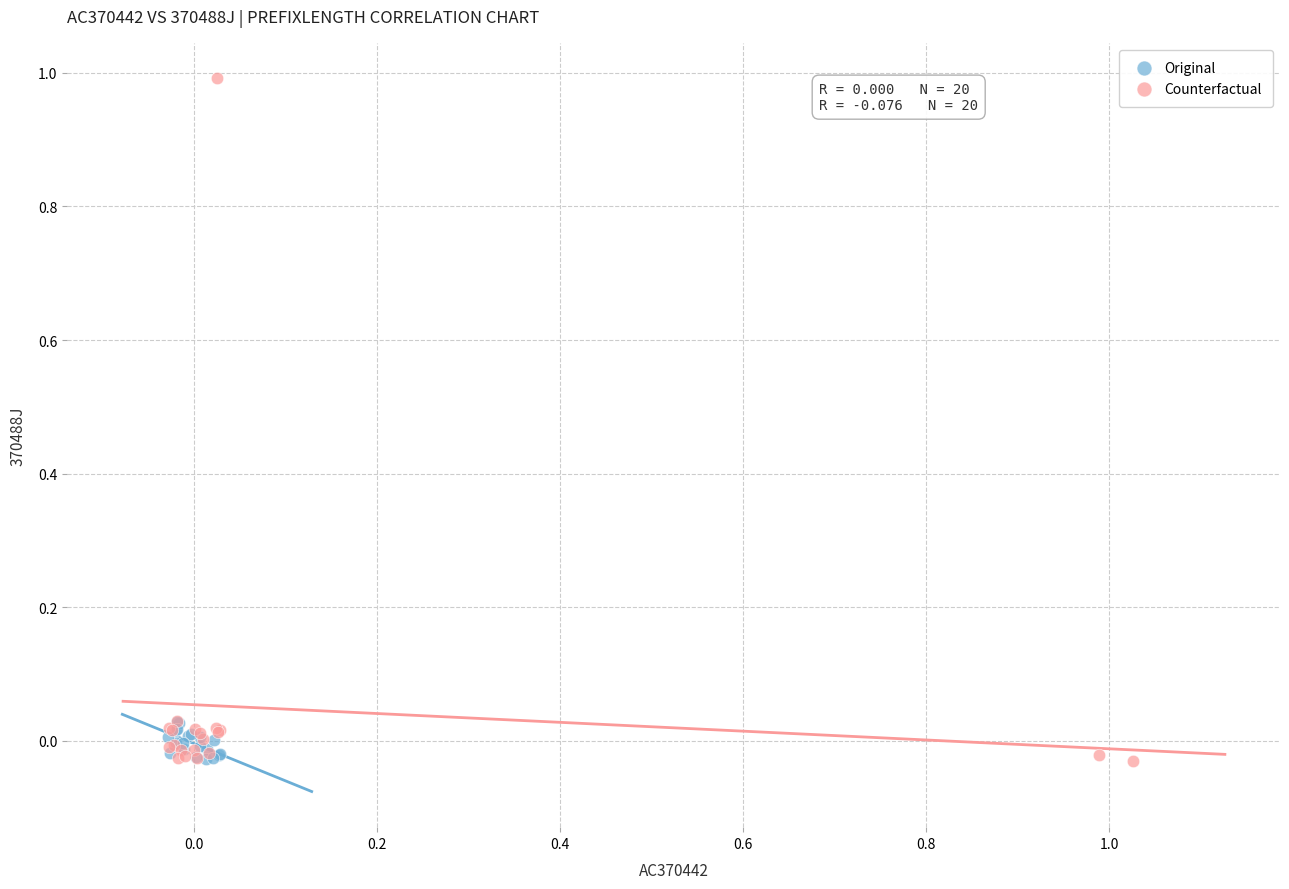

Which series contains the highest Y value?

Counterfactual